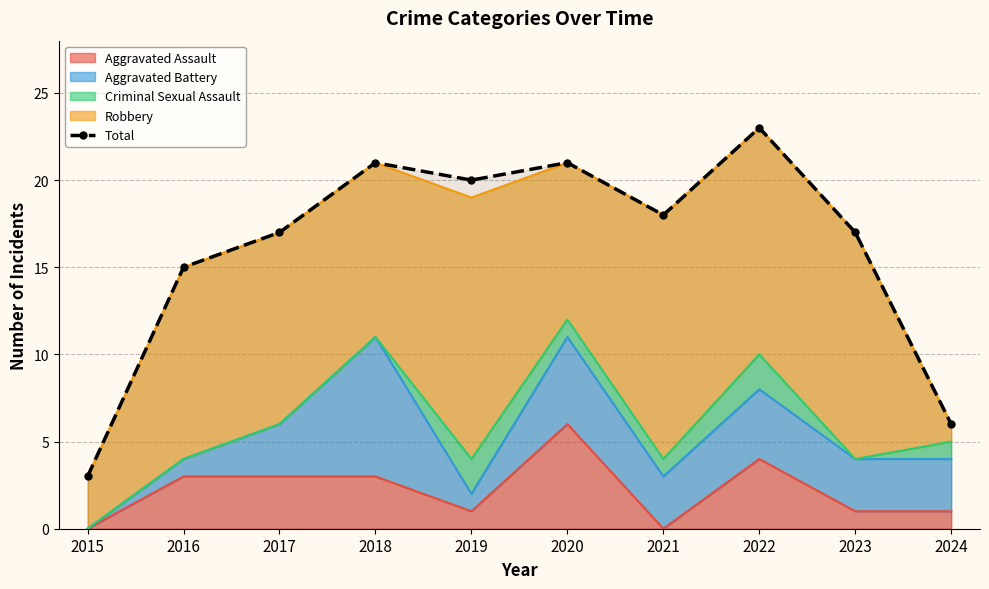

Which category has the lowest value across all series?

2015